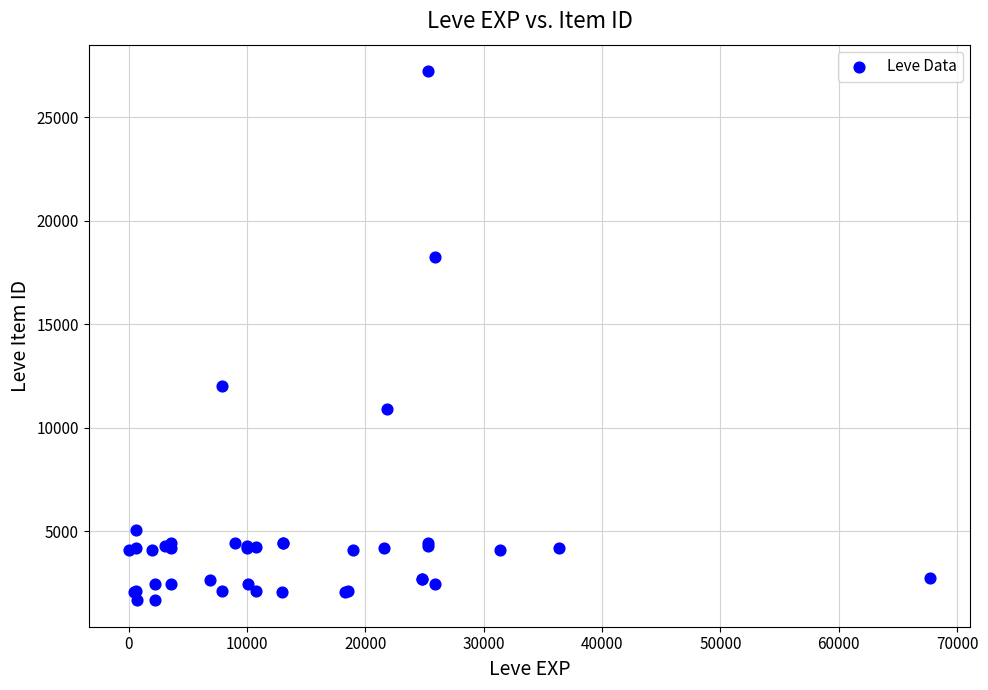

What Y value in the scatter plot is closest to 14448?

12018